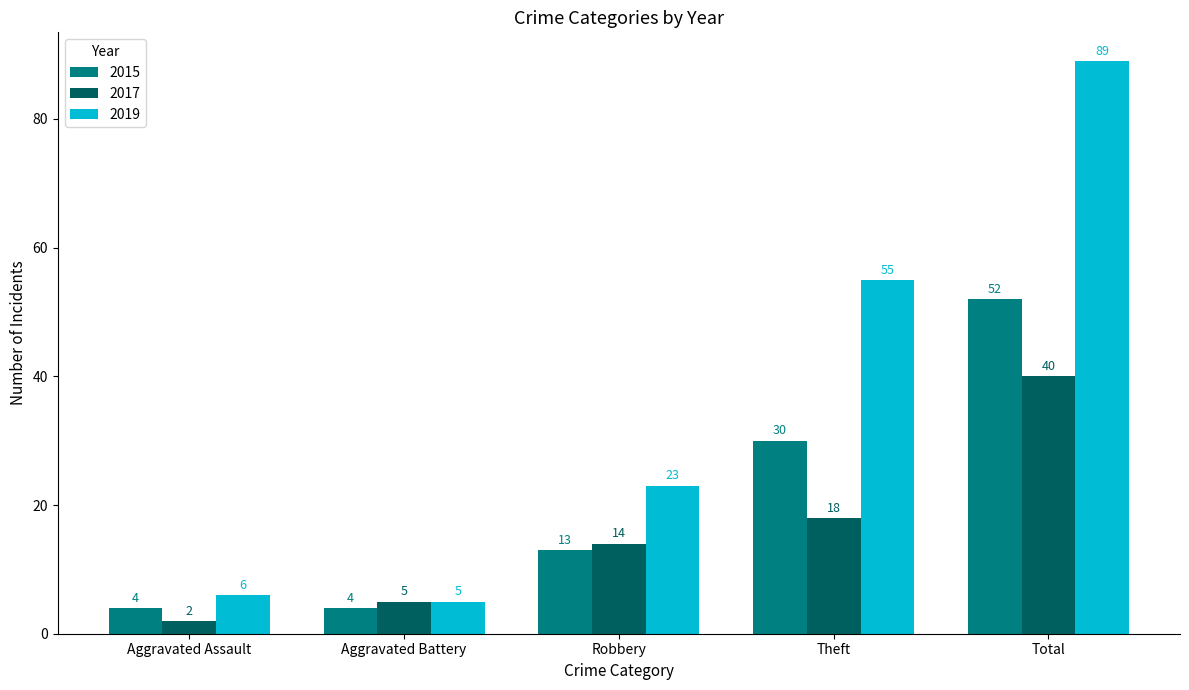

Rank the series by their average value, from highest to lowest.

2019, 2015, 2017